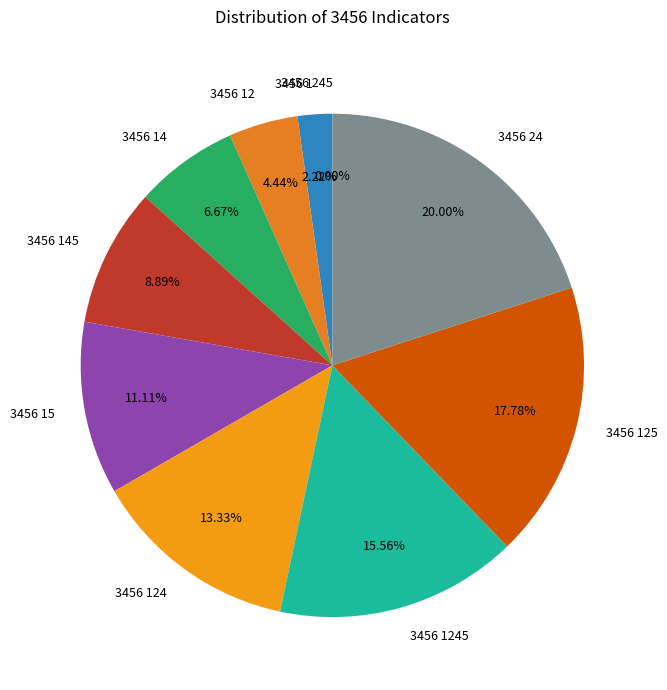

Which has a higher value, 3456 14 or 3456 24?

3456 24